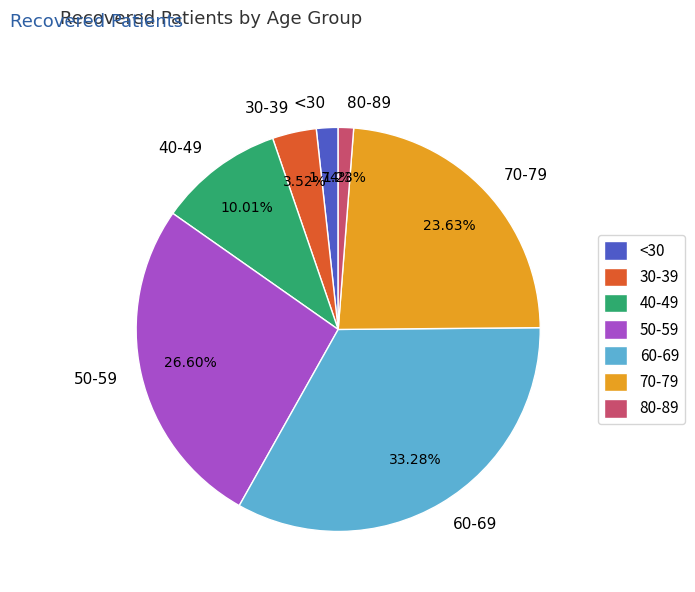

Does 60-69 account for over 50% of the chart?

No